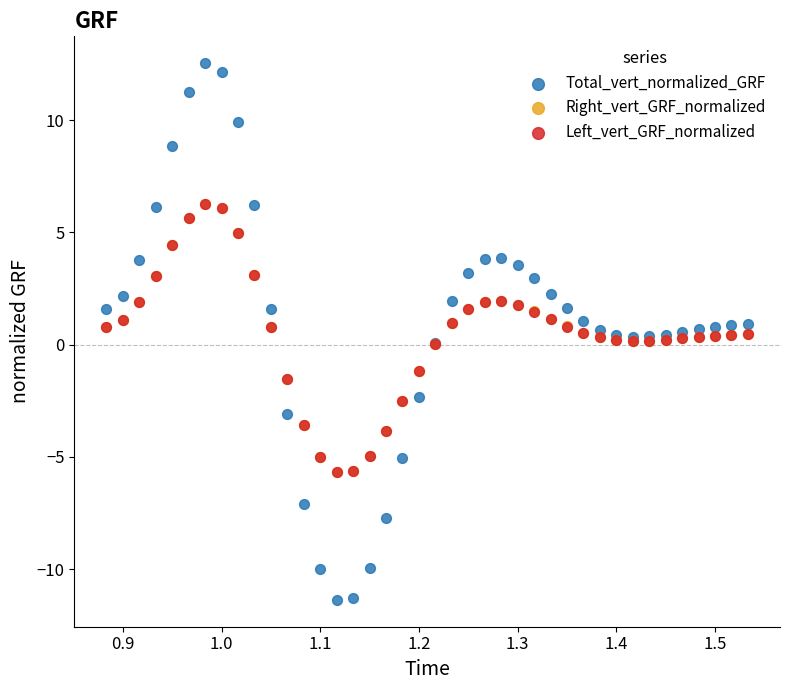

What are all the series names shown in the legend?

Total_vert_normalized_GRF, Right_vert_GRF_normalized, Left_vert_GRF_normalized